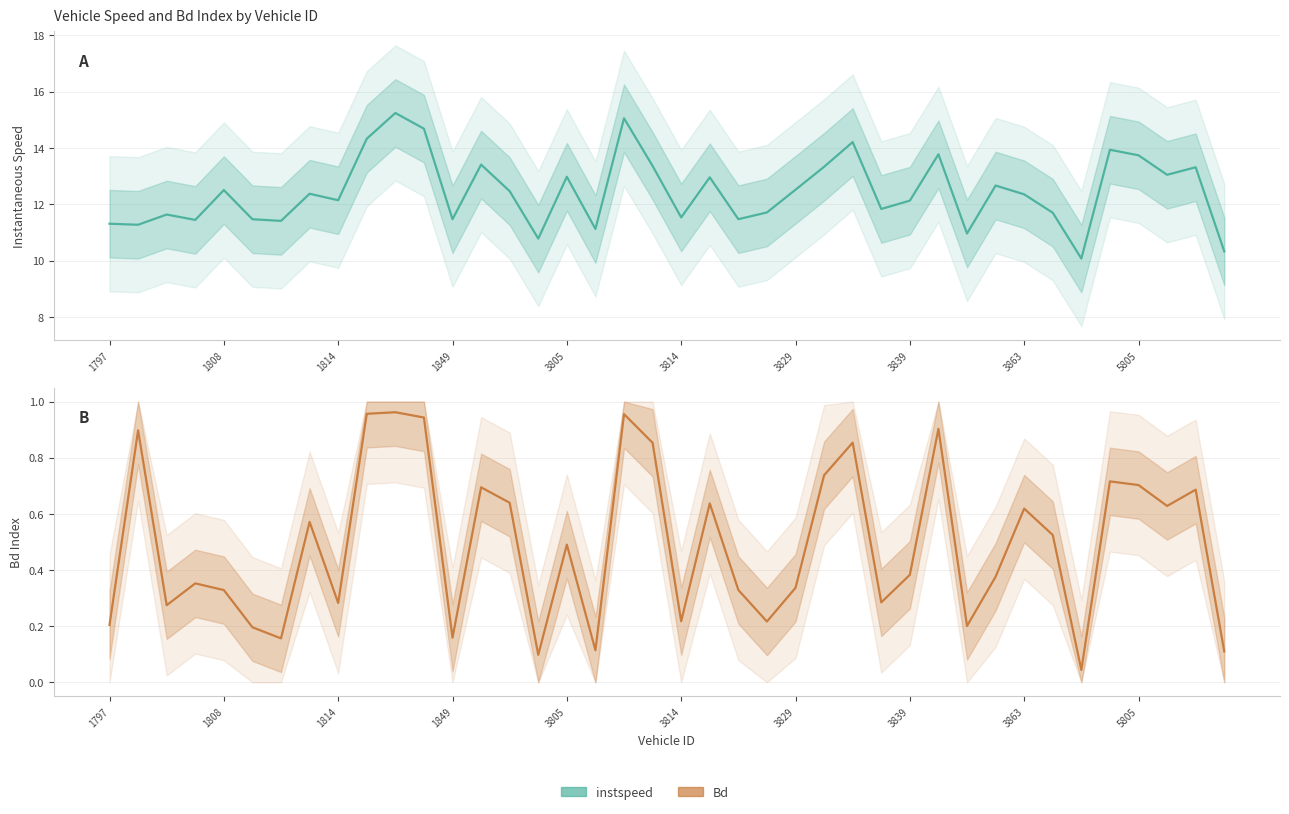

What is the difference between the highest and lowest values at 5805?

13.4